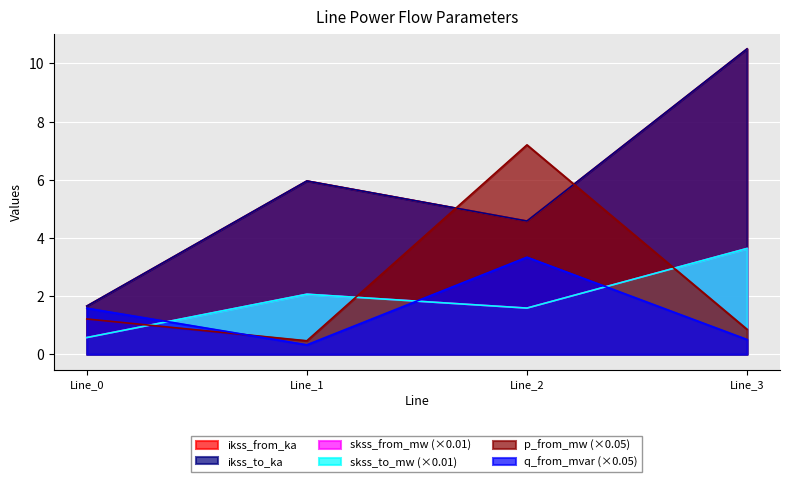

Which series has the largest total across all categories?

pf_skss_from_mw